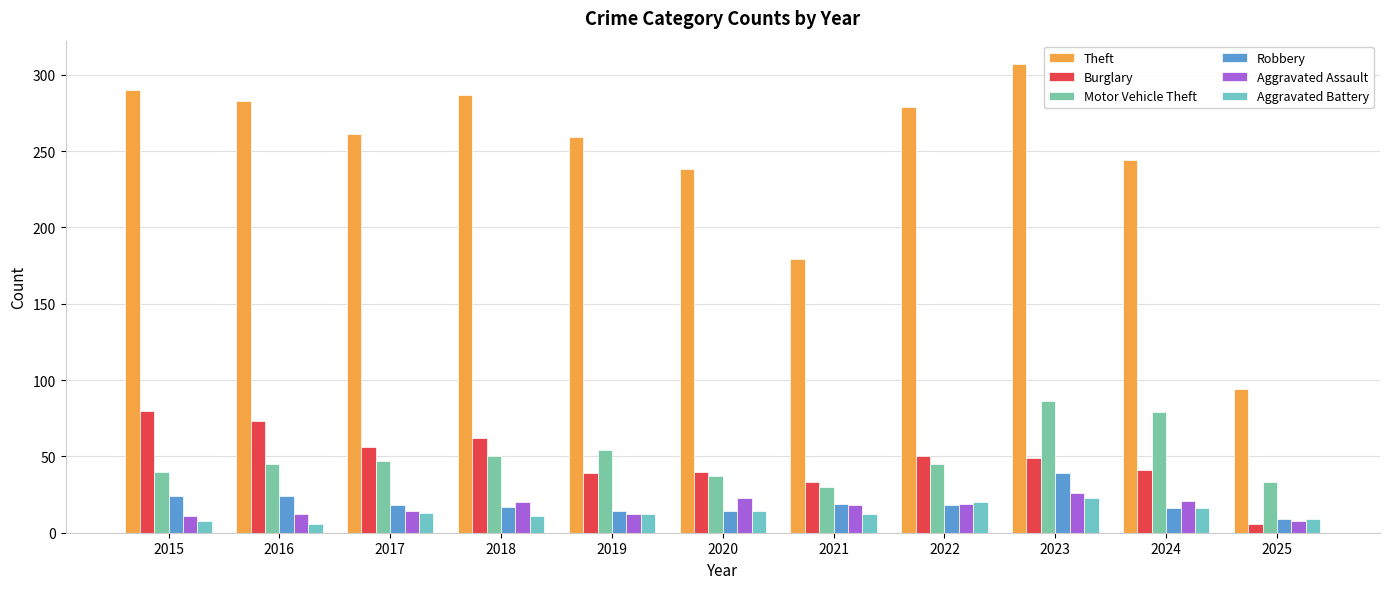

The value of Aggravated Assault at 2016 is 12. True or false?

True